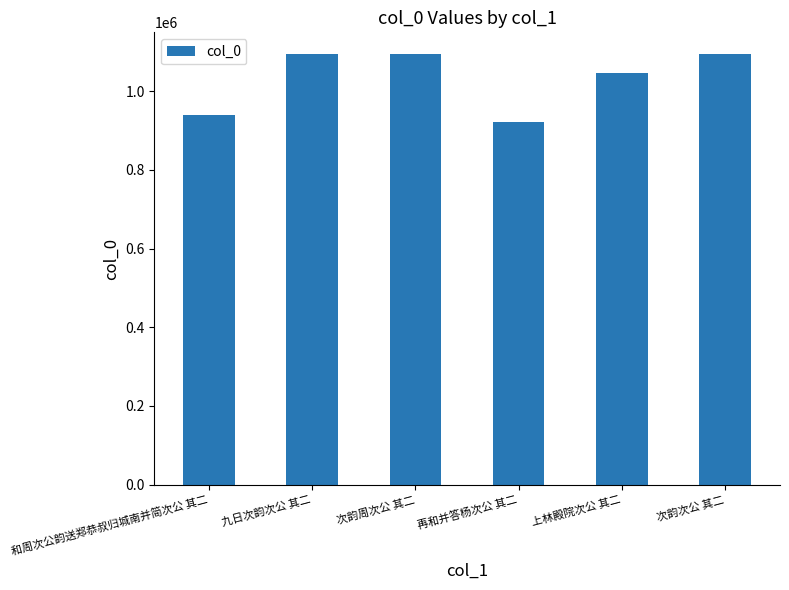

Approximately how many times larger is the value at 上林殿院次公 其二 compared to 再和并答杨次公 其二?

1.1